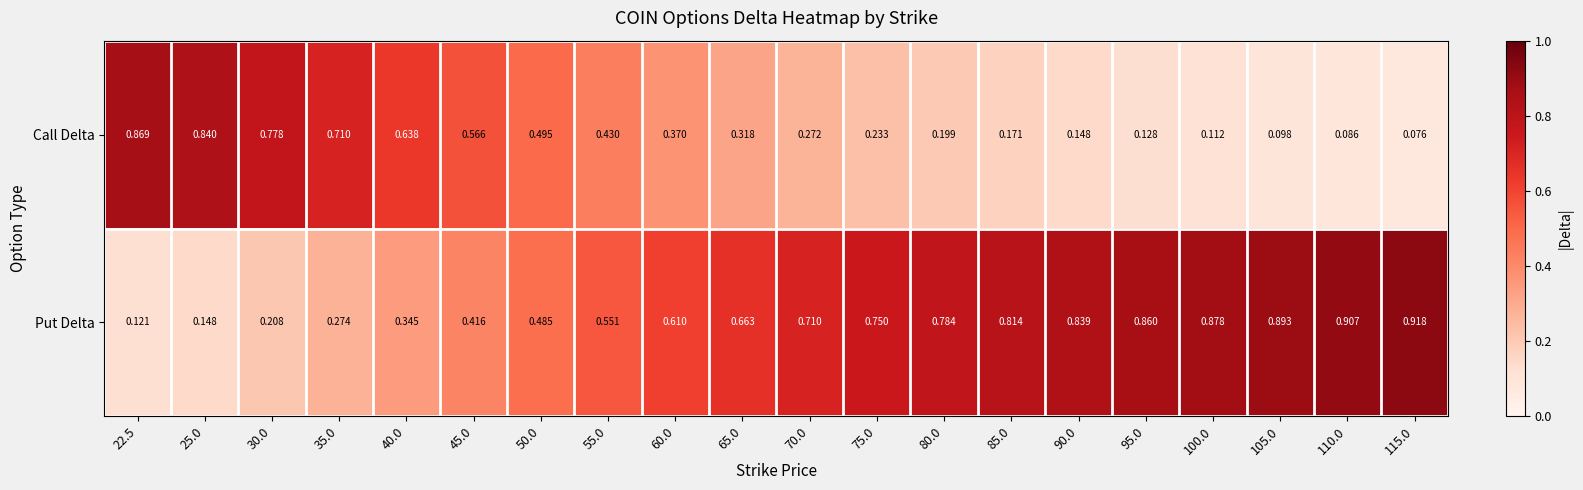

Which series has the largest total across all categories?

Put Delta